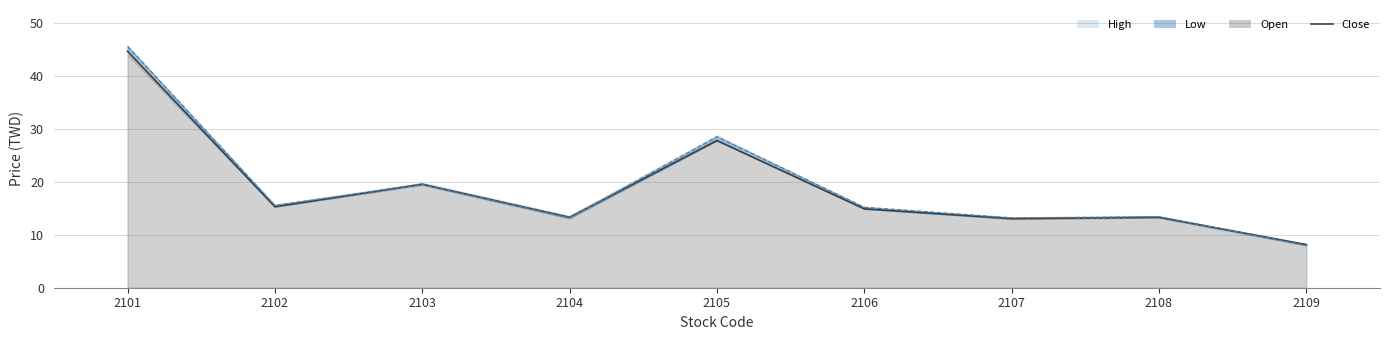

How many data points are above 14?

5